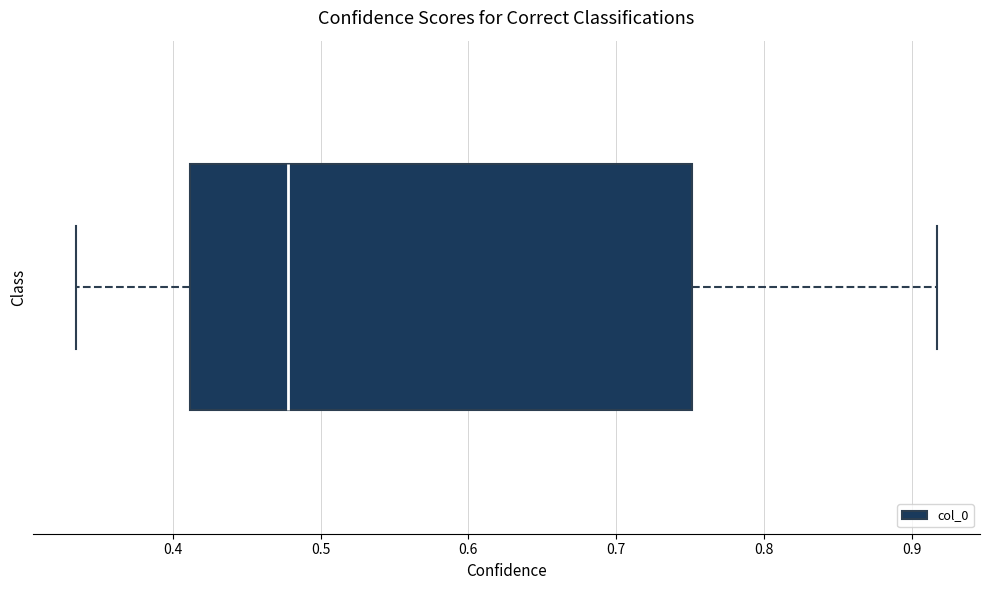

Transcribe this box plot: give where the median line is, the range the box spans, and where the two whiskers end, as read against the x-axis. The values are not printed on the chart, so give them approximately, as read against the axis.

median 0.48, box 0.41 to 0.75, whiskers 0.33 to 0.92